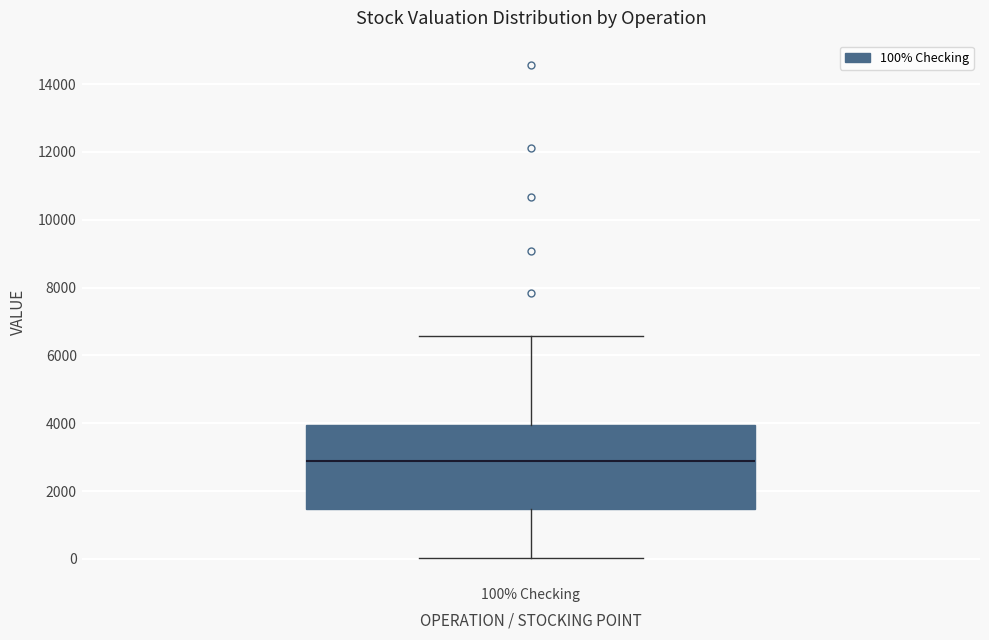

Where is the upper edge of the box for 100% Checking on the y-axis? The values are not printed on the chart, so give them approximately, as read against the axis.

4000